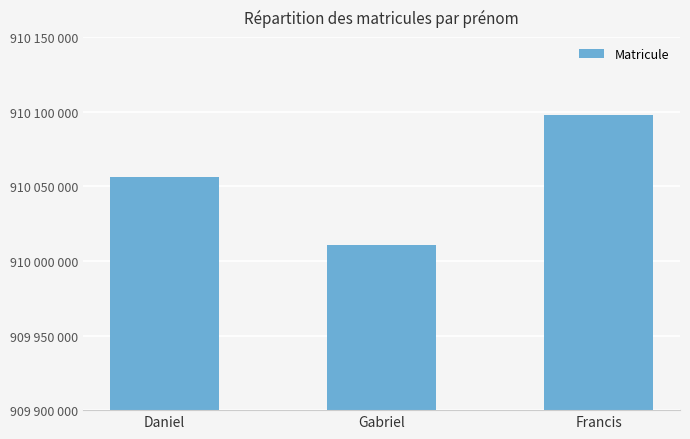

Does the chart contain any negative values?

No